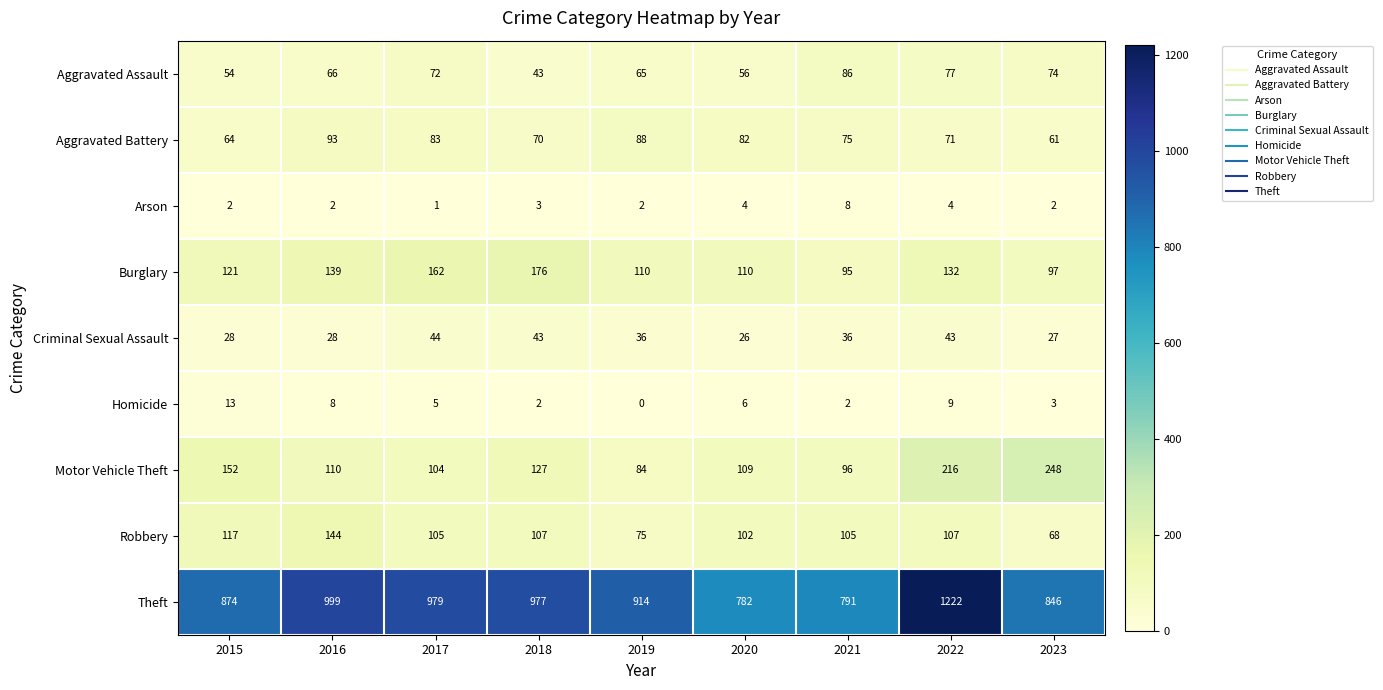

At 2022, list the series in order from largest to smallest.

Theft, Motor Vehicle Theft, Burglary, Robbery, Aggravated Assault, Aggravated Battery, Criminal Sexual Assault, Homicide, Arson